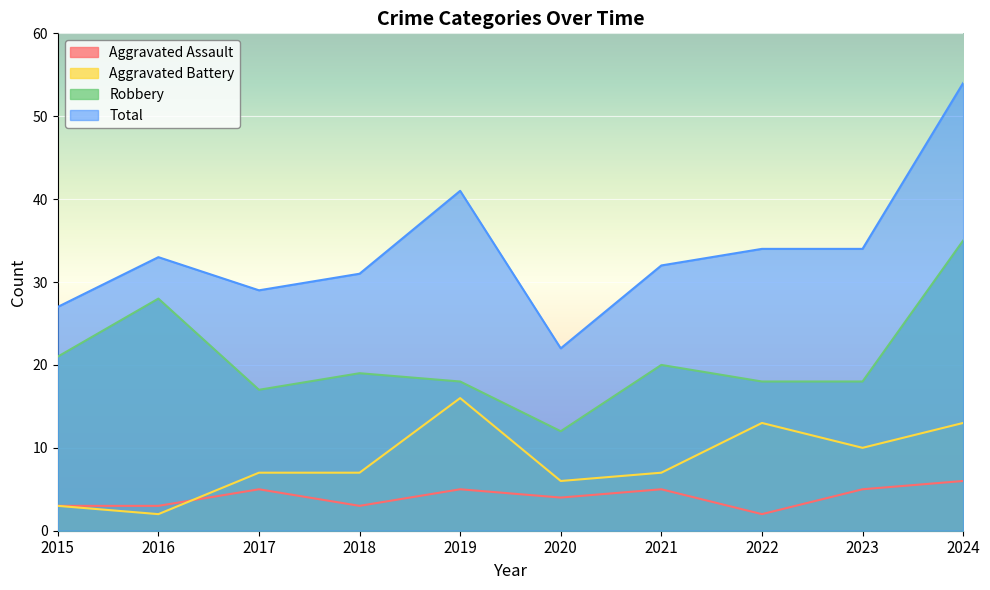

Reading left to right, what are all the values shown in this chart?

Aggravated Assault: 3	3	5	3	5	4	5	2	5	6
Aggravated Battery: 3	2	7	7	16	6	7	13	10	13
Robbery: 21	28	17	19	18	12	20	18	18	35
Total: 27	33	29	31	41	22	32	34	34	54